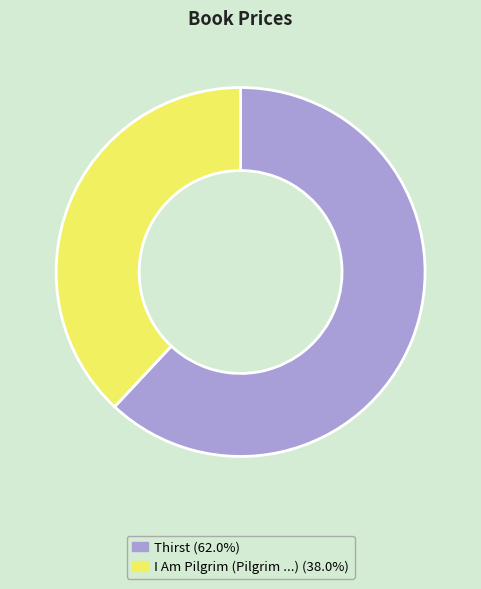

Rank the categories by value from highest to lowest.

Thirst, I Am Pilgrim (Pilgrim ...)